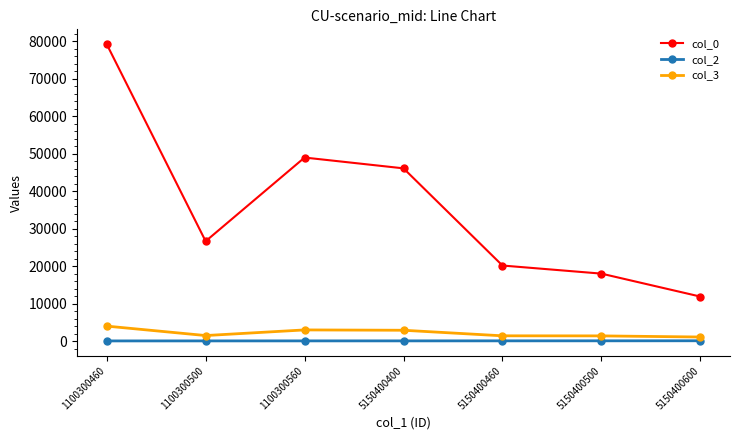

List the series in order of their peak value, highest first.

col_0, col_3, col_2